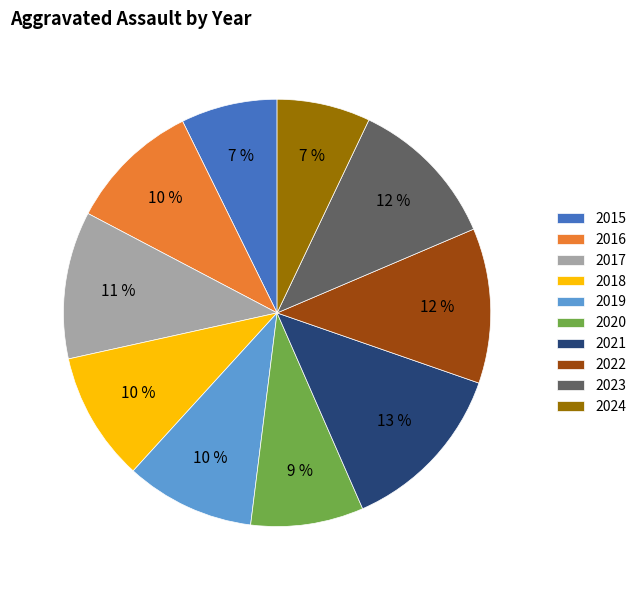

Is it true that 2020 is 1% of the pie?

False